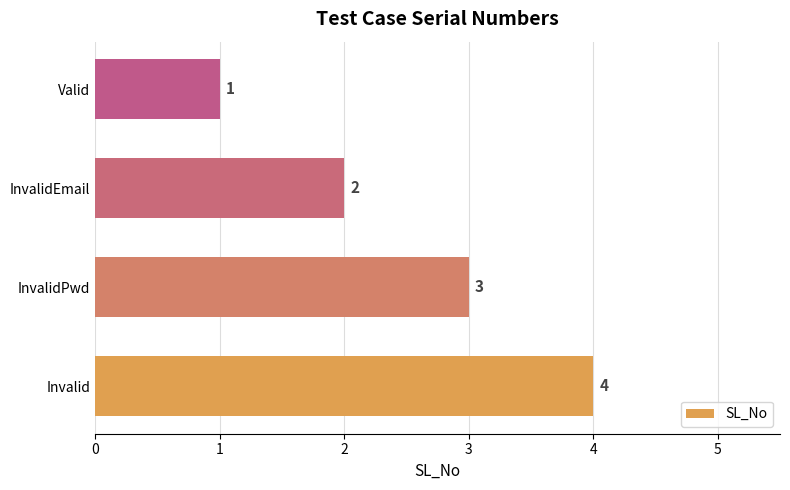

Approximately how many times larger is the value at InvalidPwd compared to Valid?

3.0